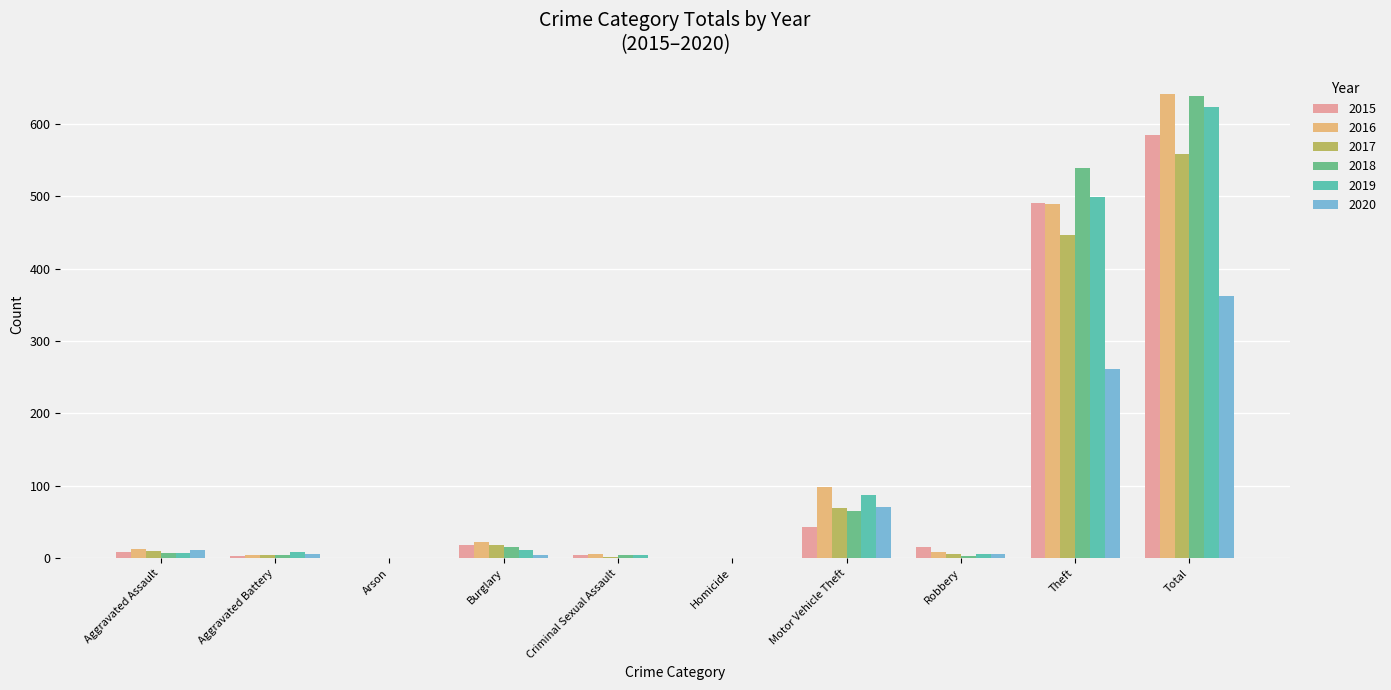

What is the sum of all 2015 values?

1168